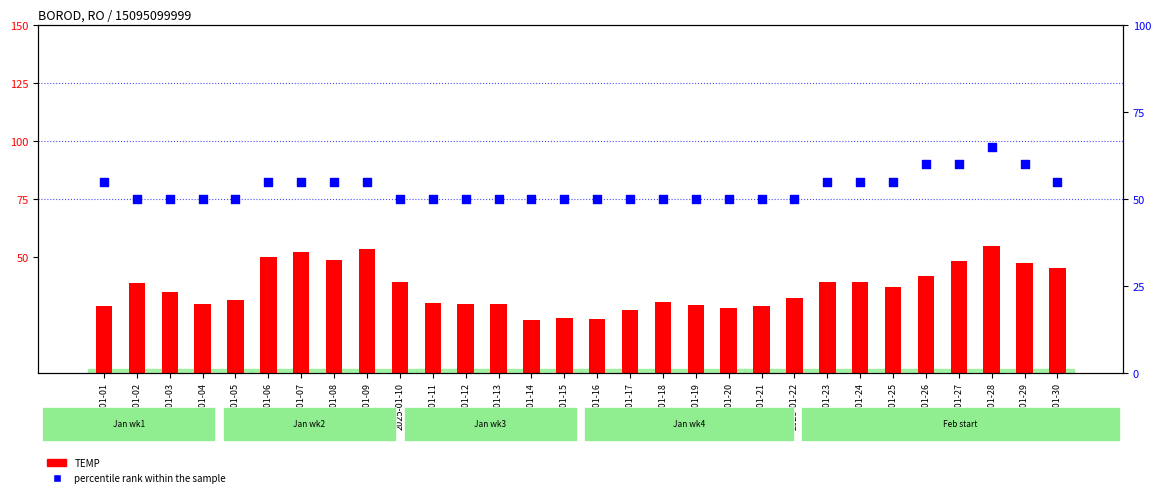

Is the value of TEMP at 2025-01-21 greater than the value of percentile rank within the sample at 2025-01-08?

No